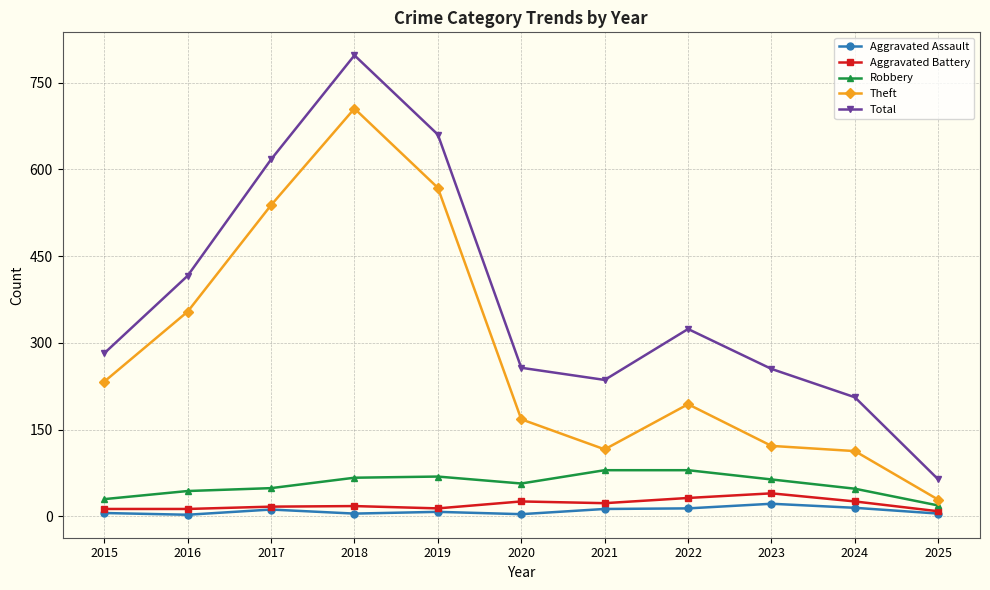

At which category is the sum across all series the highest?

2018